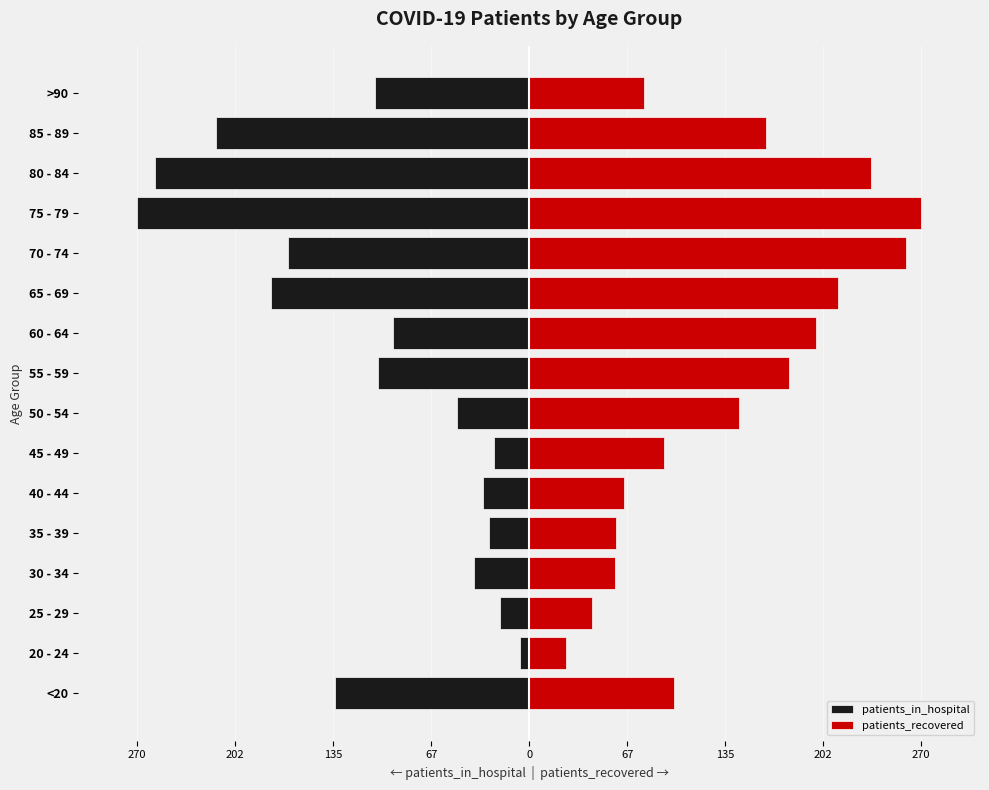

What is the value of the patients_in_hospital bar at the 11th from the left?

-178.0